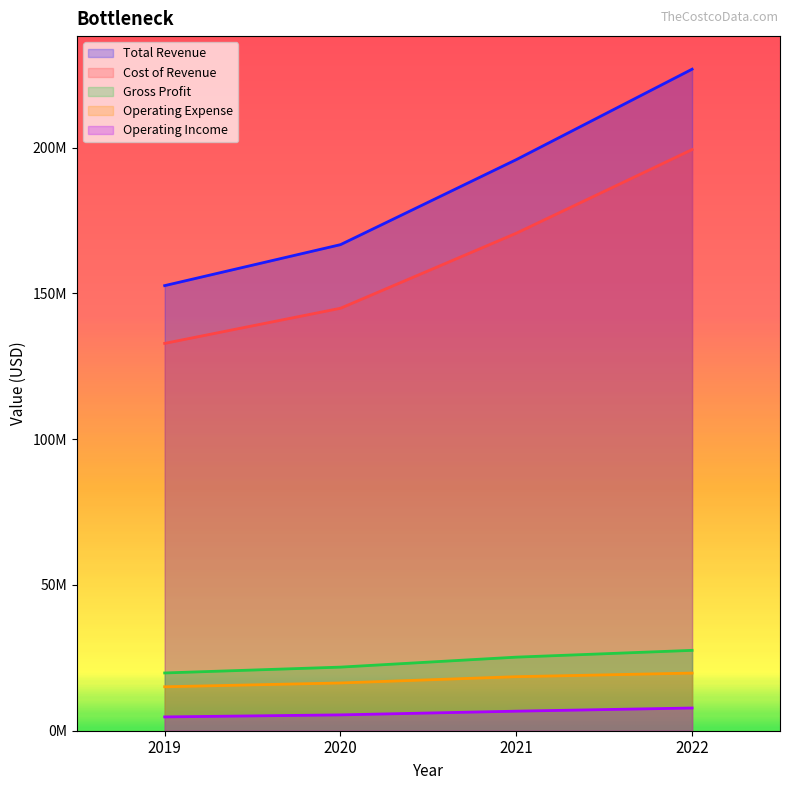

The Operating Expense series shows 8597178 at 2021. True or false?

False